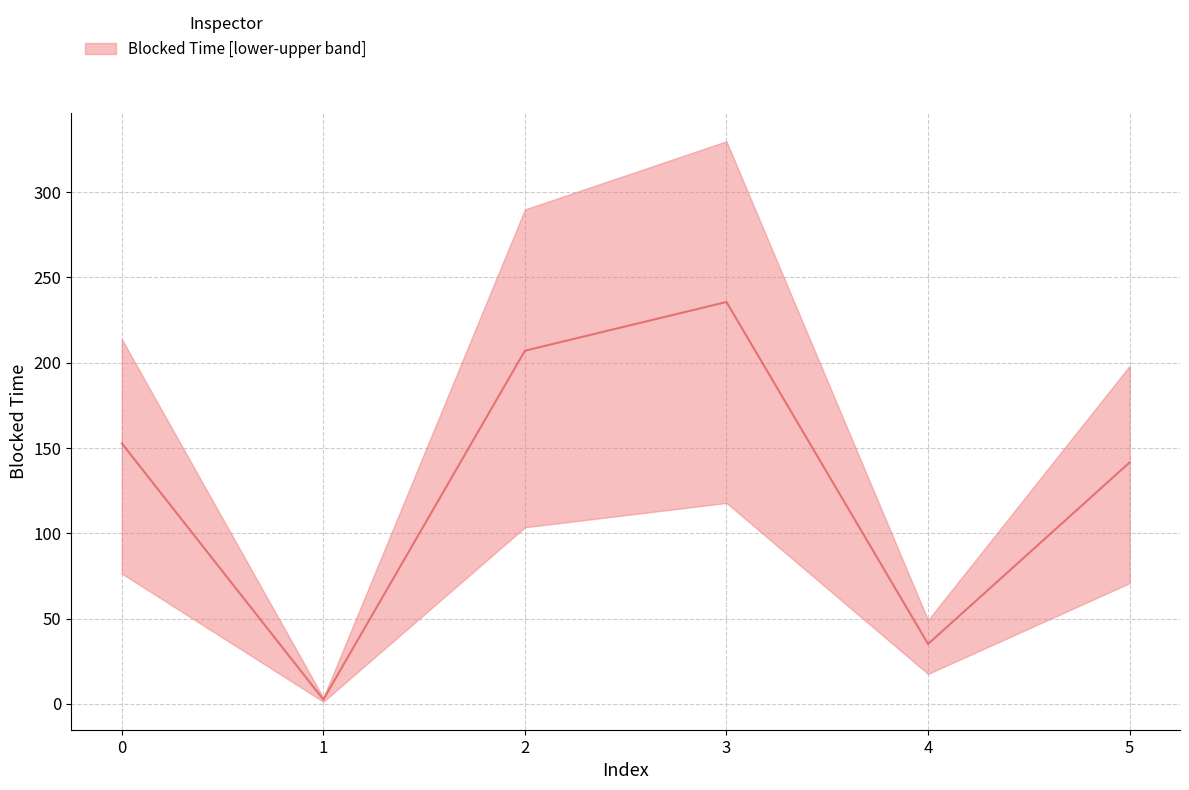

Reading right to left, list all the values displayed in this chart.

141.5	35.1	235.6	207.1	2.5	152.8